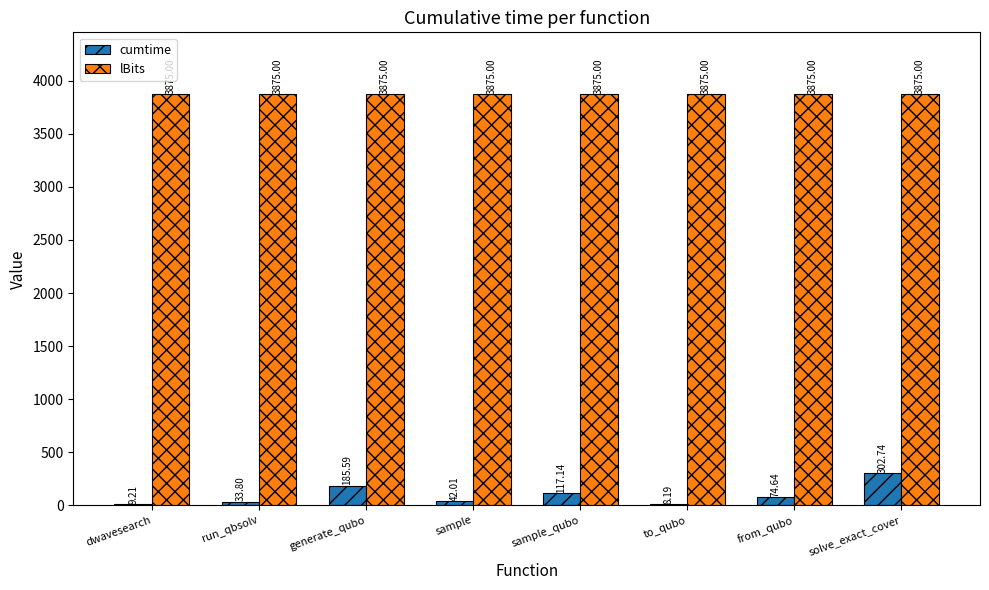

What is the spread (max minus min) of values at sample_qubo?

3757.9